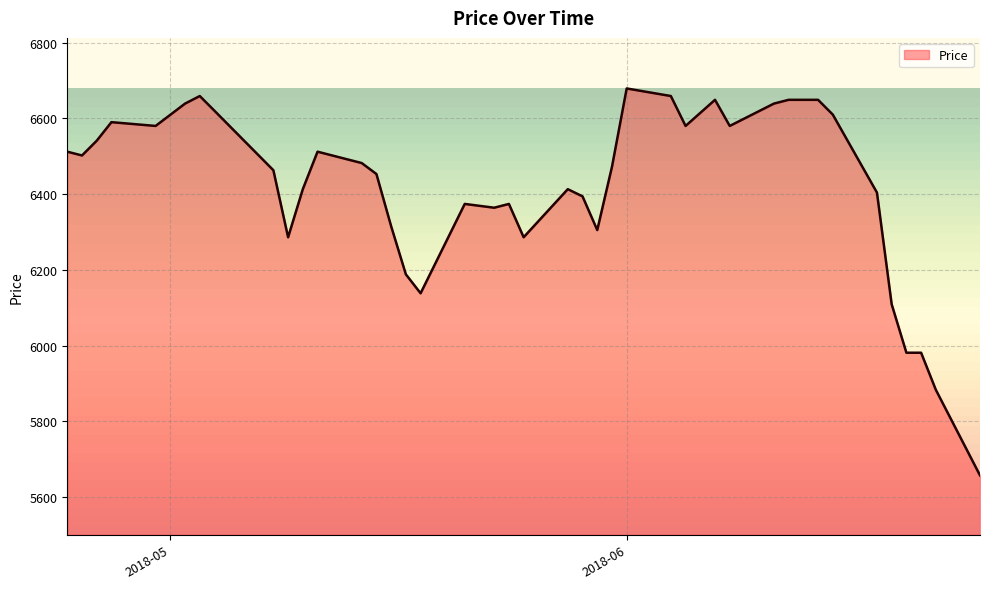

What is the difference between the maximum and minimum values?

1022